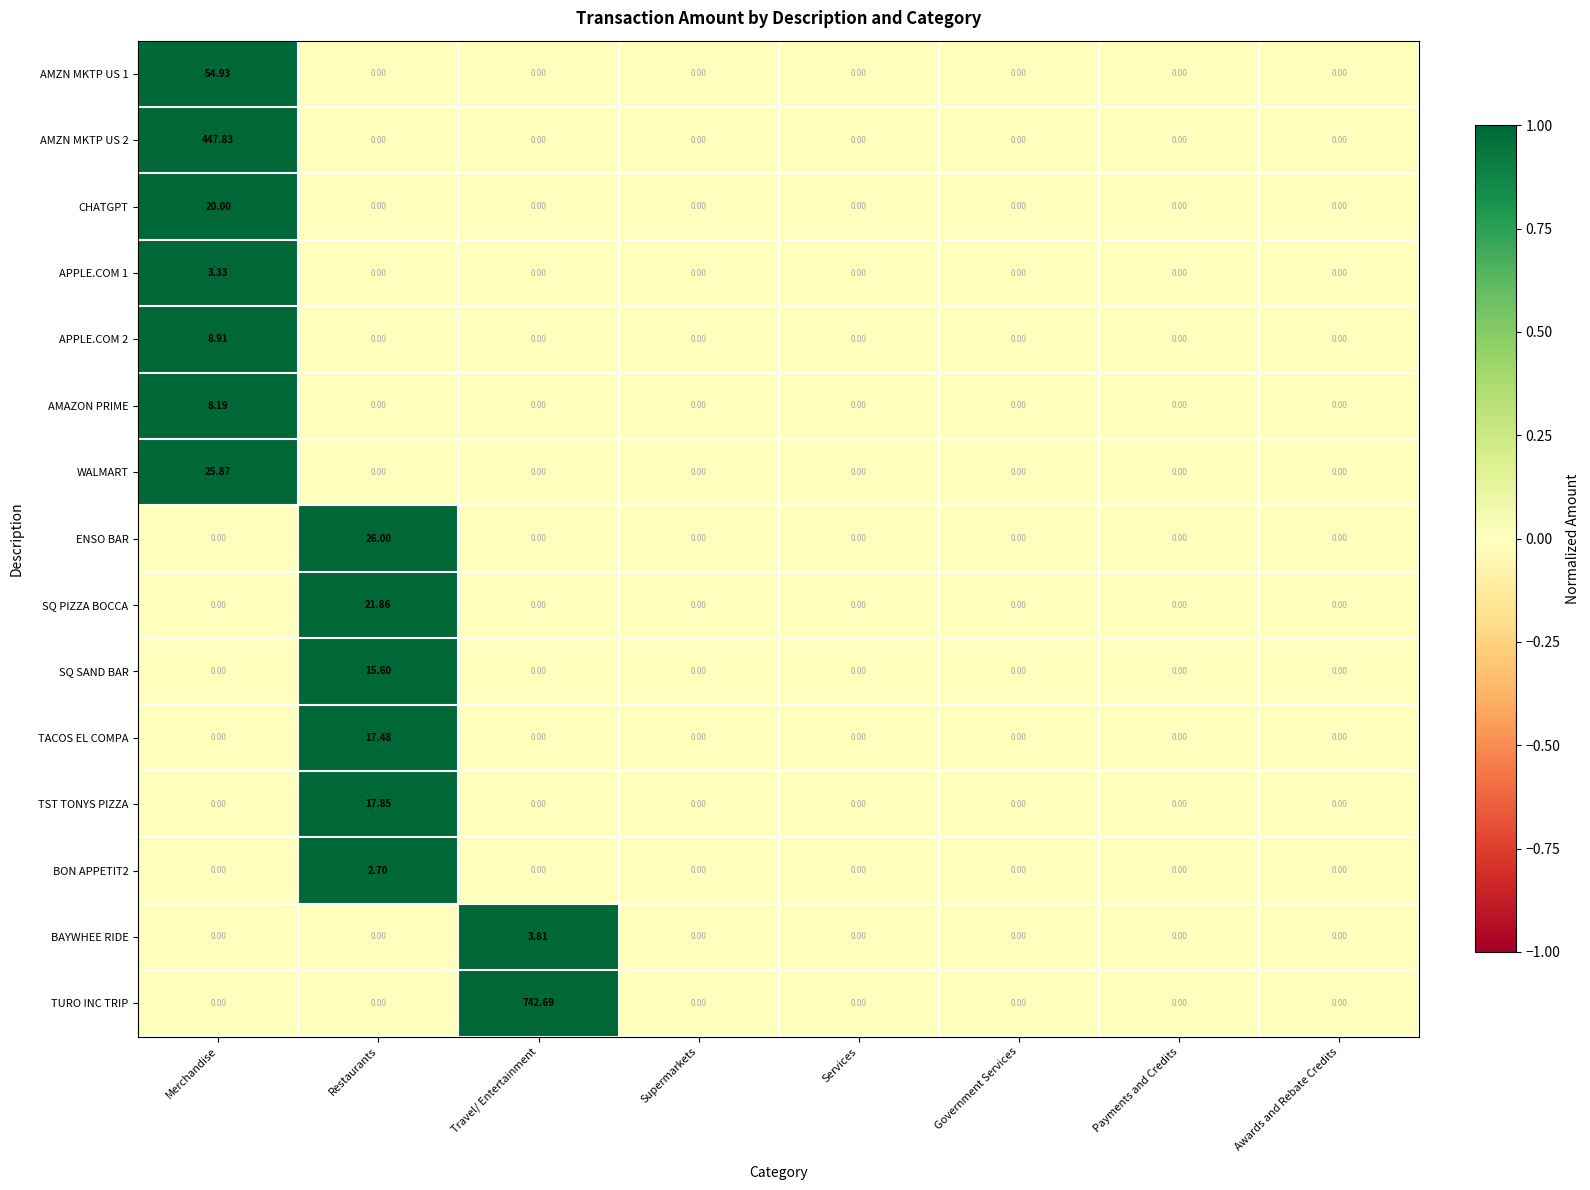

Rank the series by their maximum value, from highest to lowest.

TURO INC TRIP, AMZN MKTP US 2, AMZN MKTP US 1, ENSO BAR, WALMART, SQ PIZZA BOCCA, CHATGPT, TST TONYS PIZZA, TACOS EL COMPA, SQ SAND BAR, APPLE.COM 2, AMAZON PRIME, BAYWHEE RIDE, APPLE.COM 1, BON APPETIT2